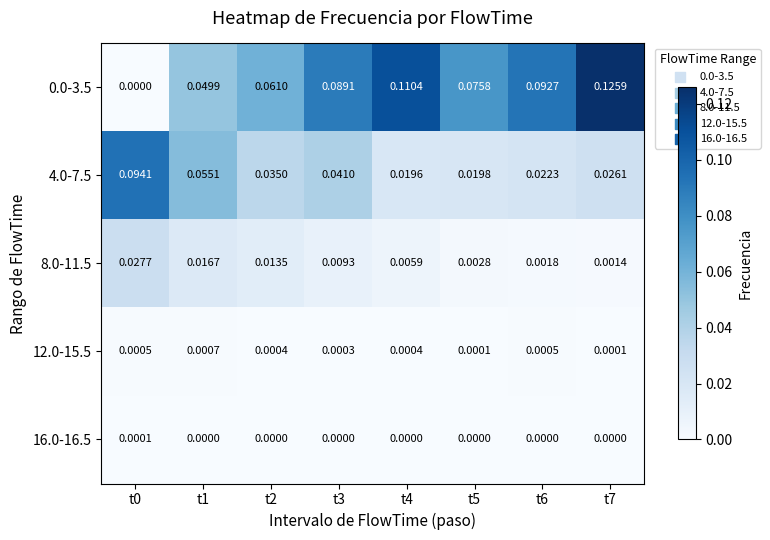

Is the value of 16.0-16.5 at t5 greater than the value of 4.0-7.5 at t1?

No